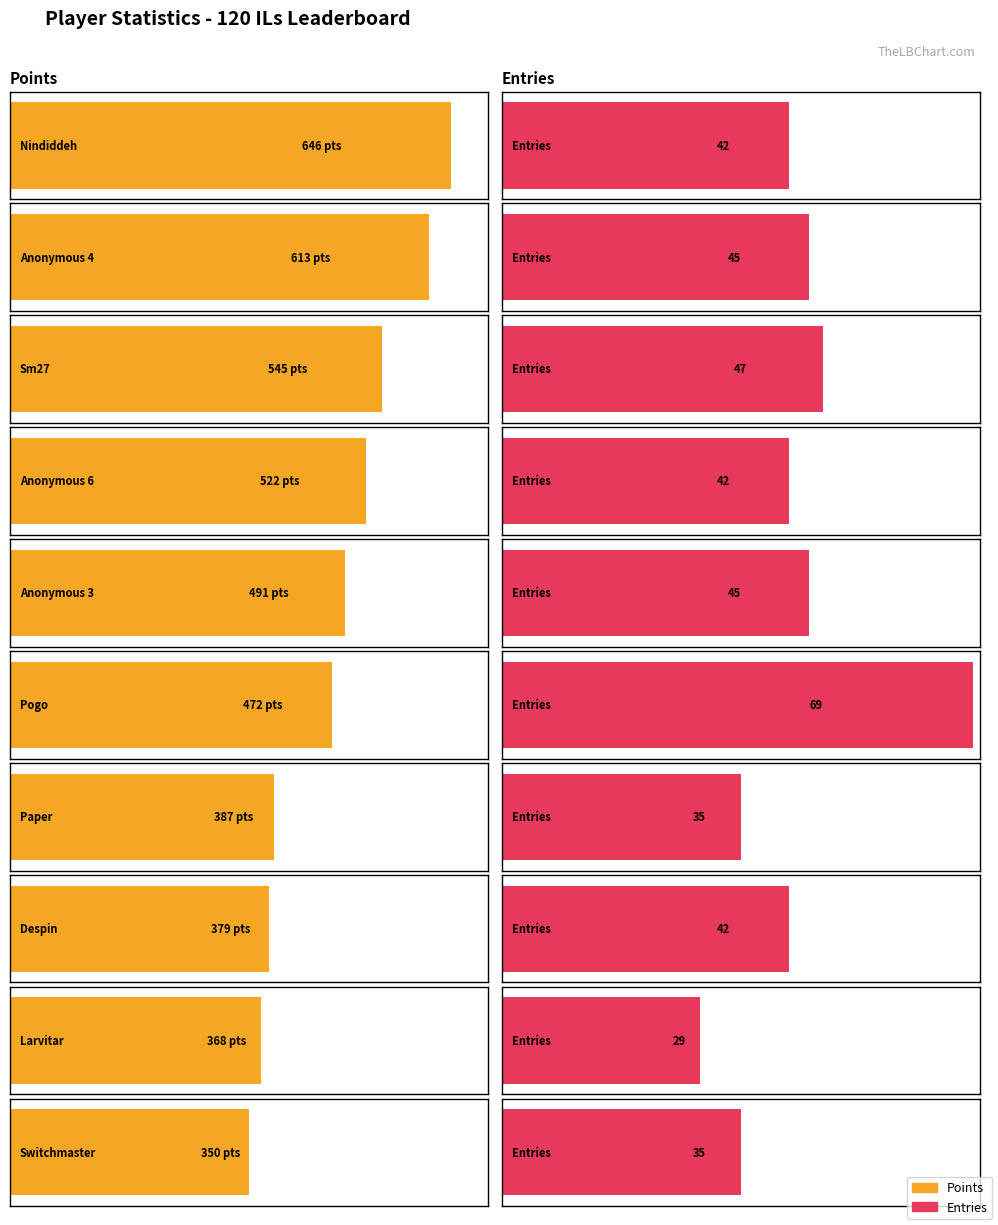

What is the label of the 6th bar from the right?

Anonymous 3